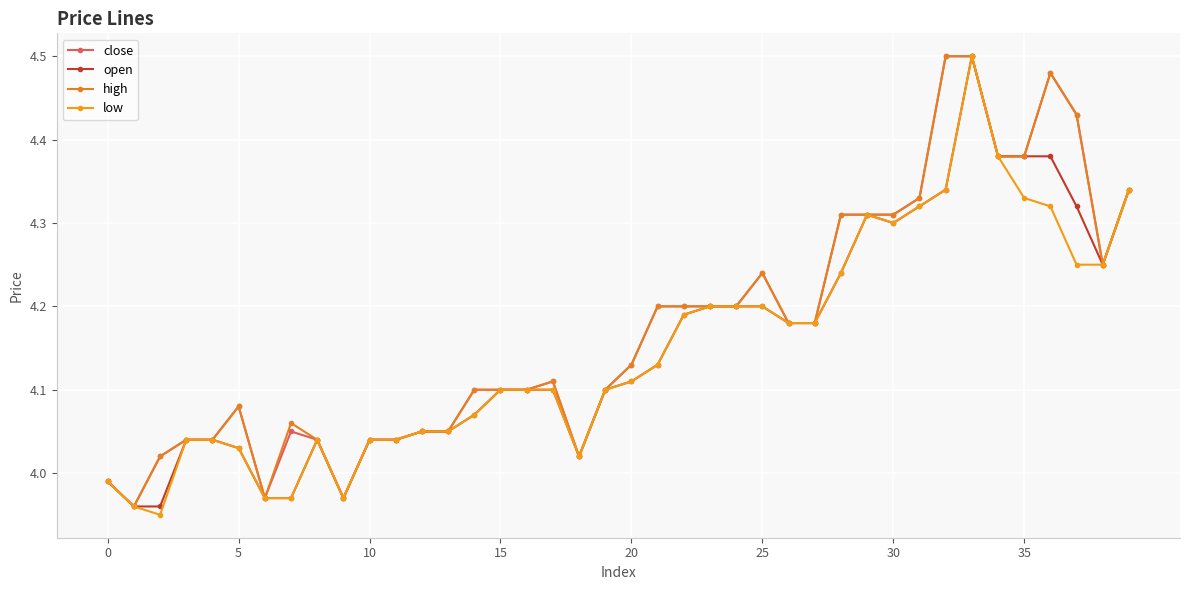

Is this an area chart (filled region under the line)?

No